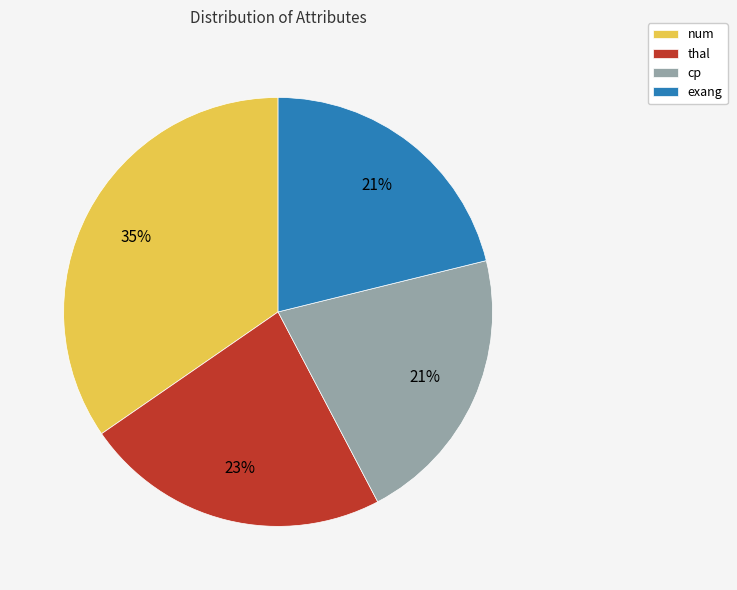

Approximately how many times larger is the value at cp compared to thal?

0.9